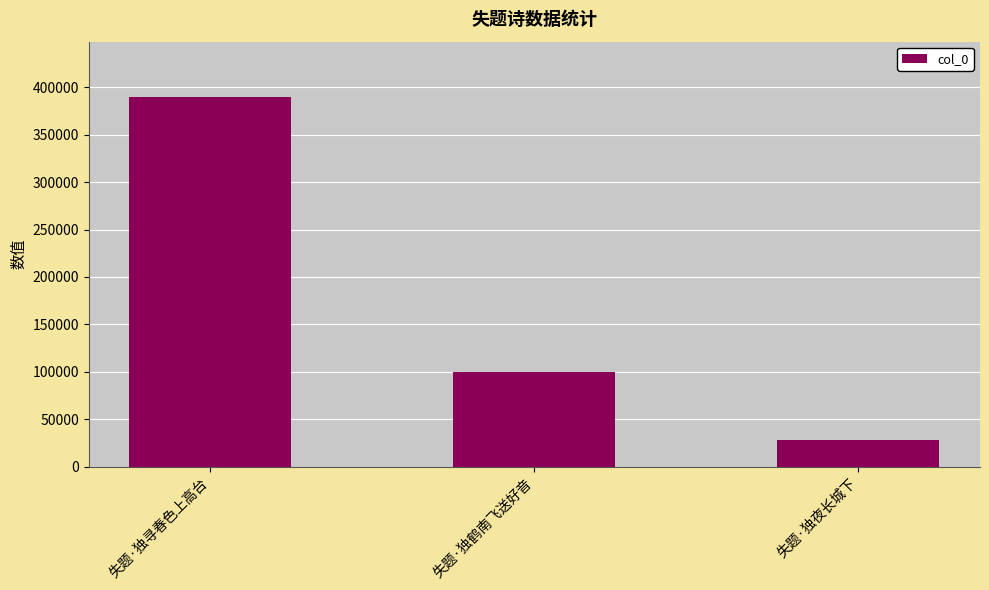

What is the label of the 2nd bar from the right?

失题·独鹤南飞送好音